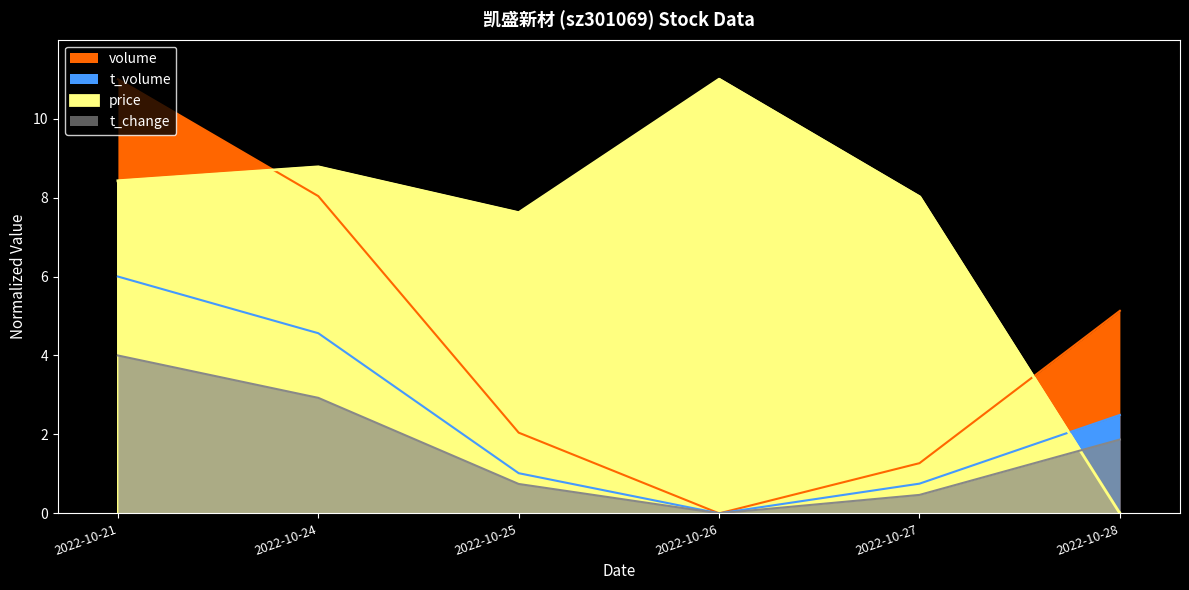

True or false: t_change has more than 0 interior local peaks.

False